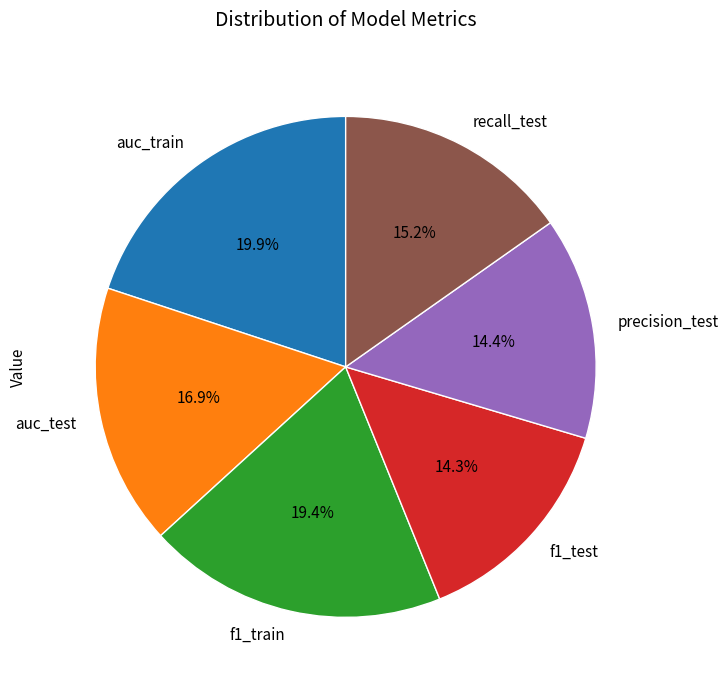

The f1_train slice represents 19% of the pie. True or false?

True